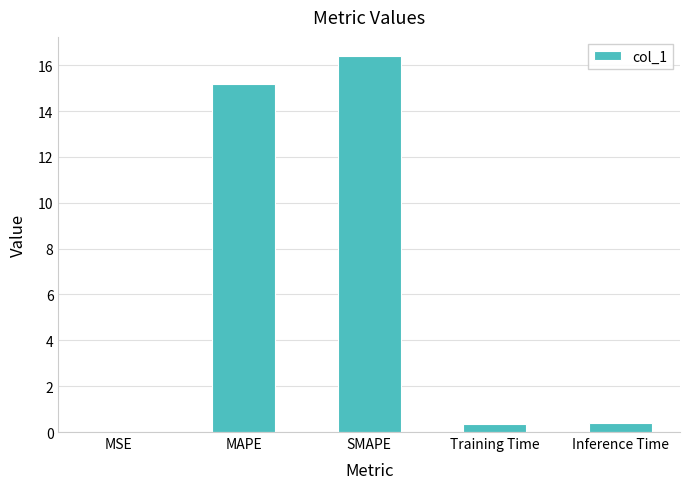

Which label corresponds to the largest value in the chart?

SMAPE